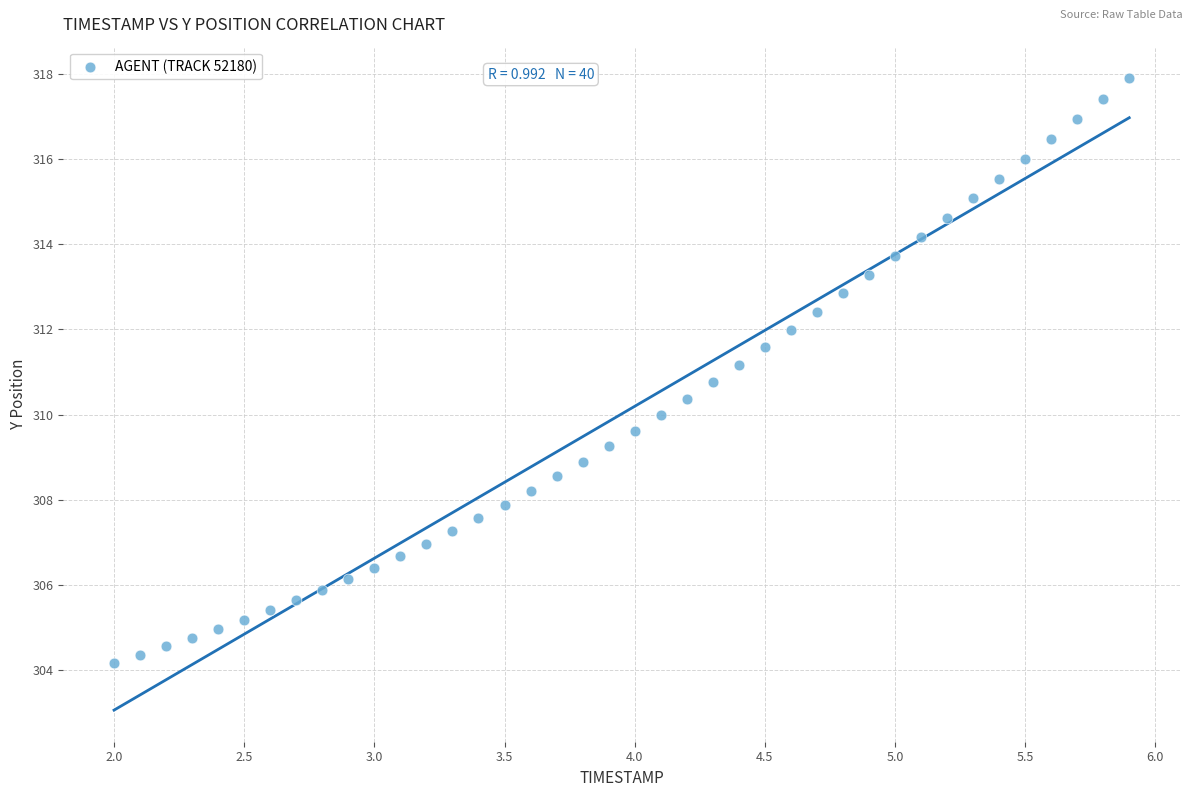

What is the range of X values (max minus min)?

3.9